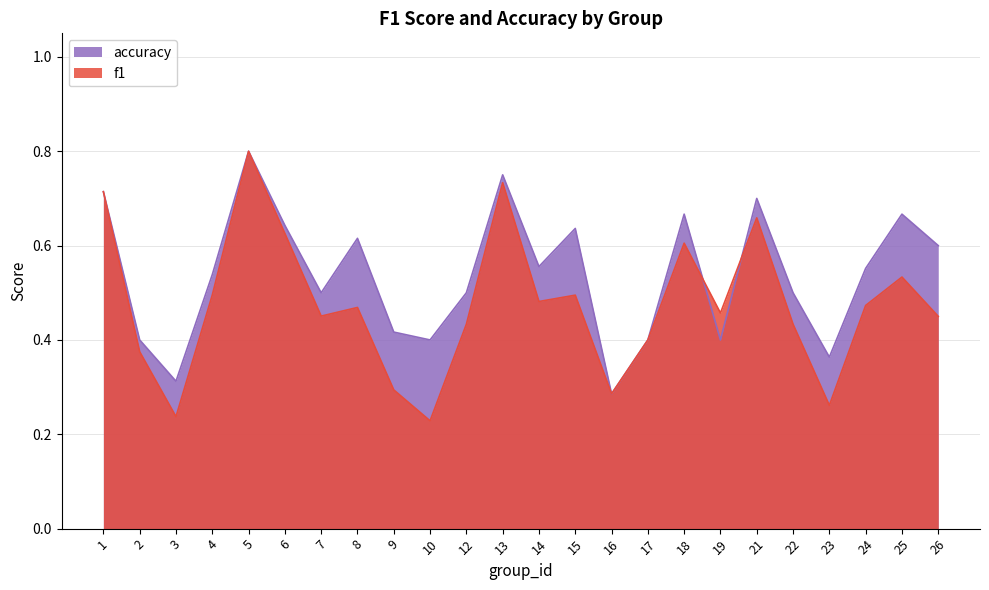

What are all the series names shown in the legend?

accuracy, f1